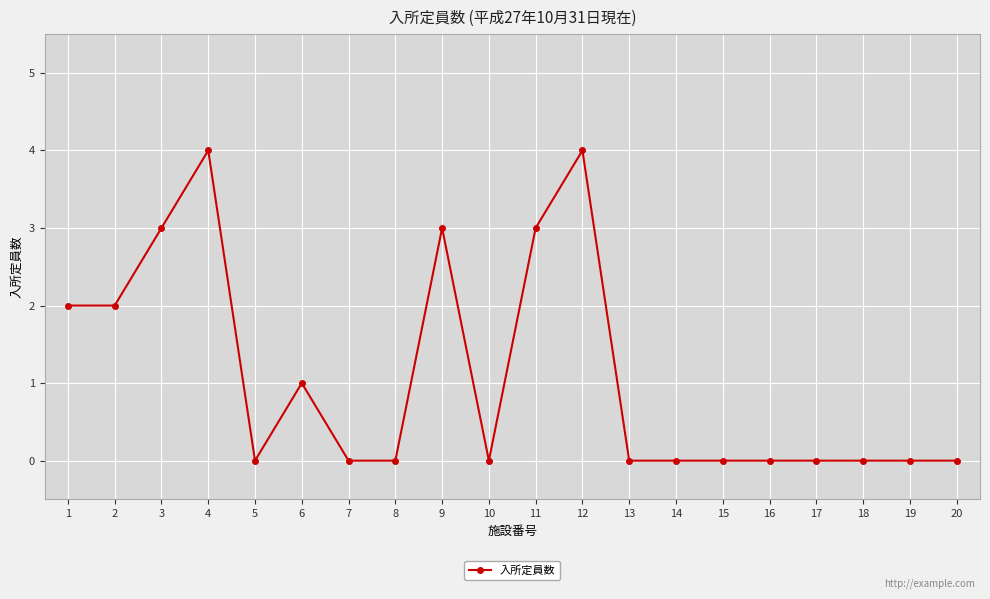

Reading left to right, what are all the values shown in this chart?

2	2	3	4	0	1	0	0	3	0	3	4	0	0	0	0	0	0	0	0